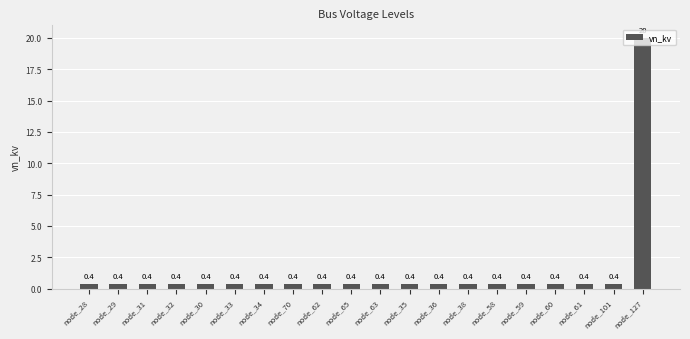

What is the sum of all values?

27.6